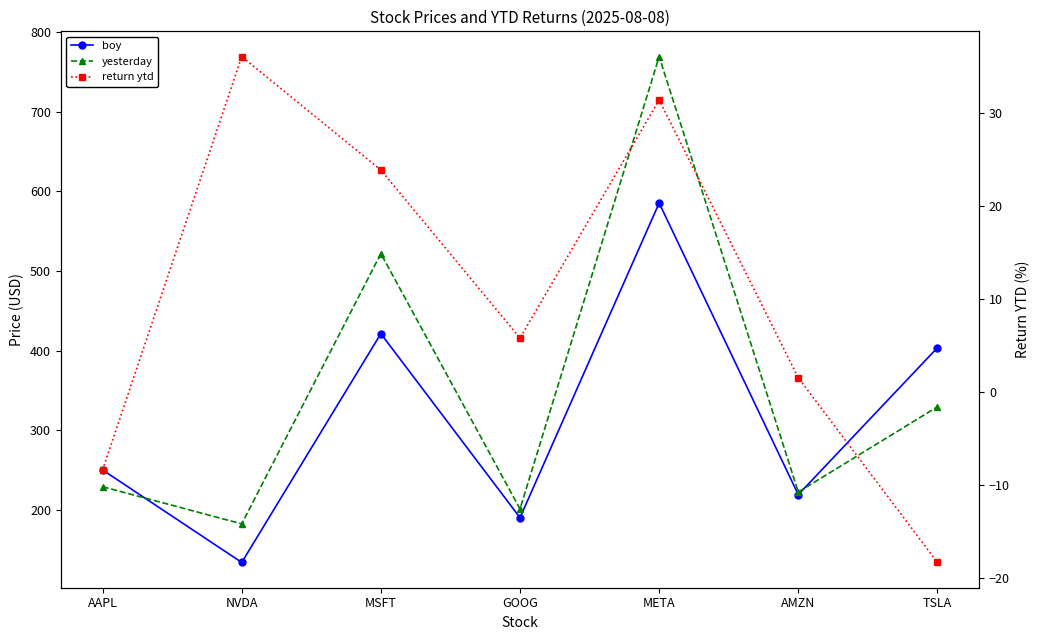

How many lines are shown in the chart?

3